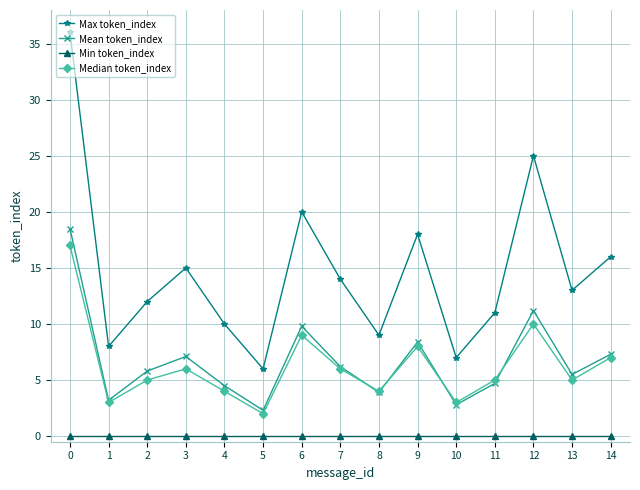

True or false: Median token_index and Min token_index intersect in this chart.

False